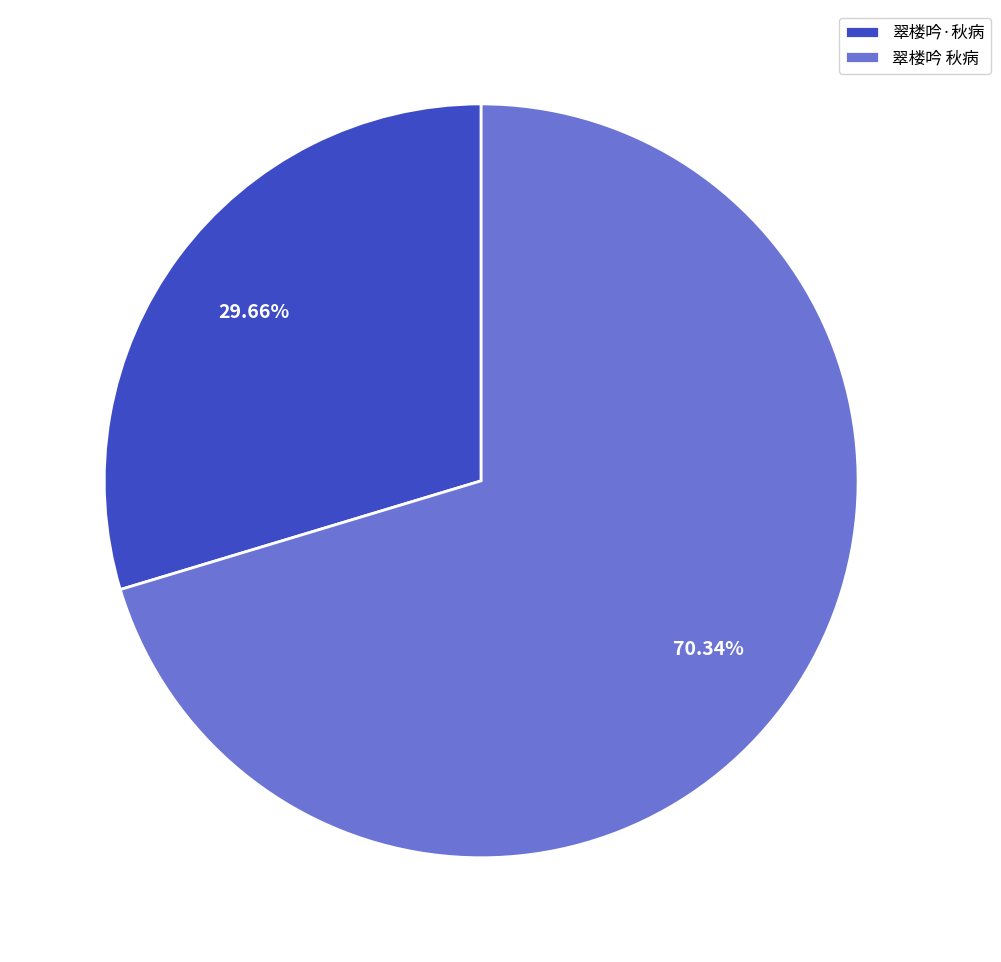

Which has a higher value, 翠楼吟 秋病 or 翠楼吟·秋病?

翠楼吟 秋病